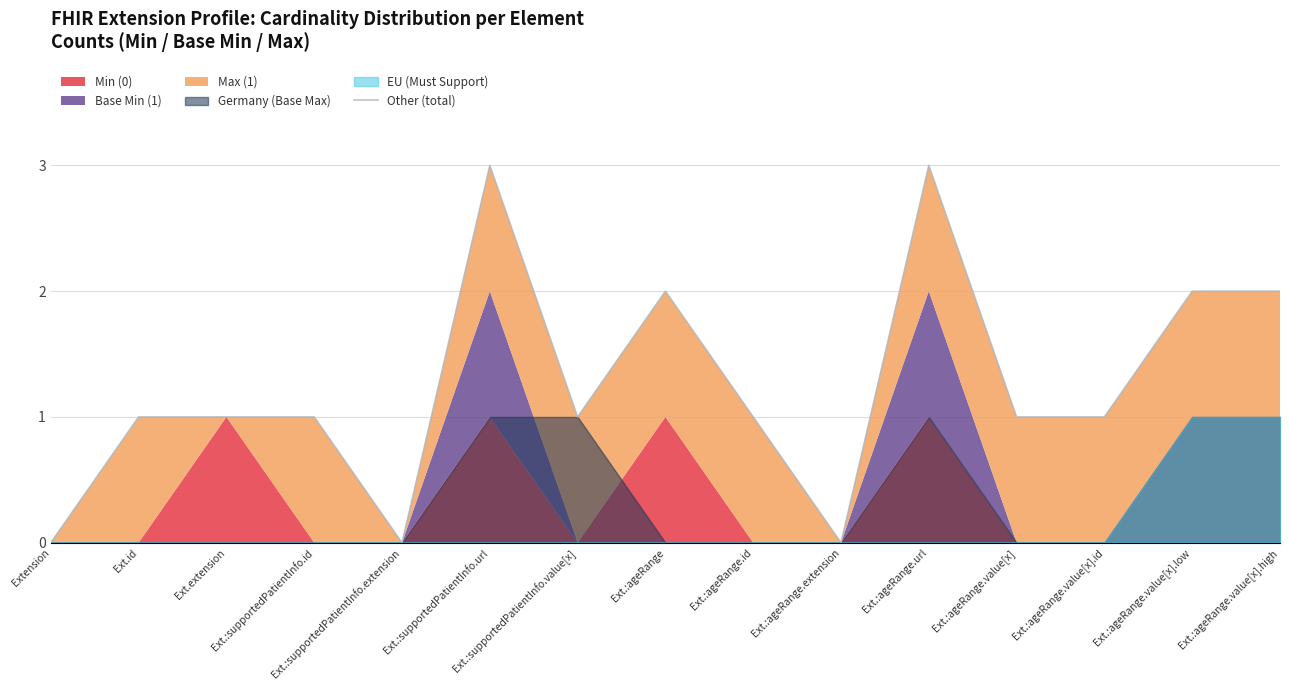

What is the change in value from Ext.:ageRange.value[x] to Ext.:ageRange.value[x].high?

+1